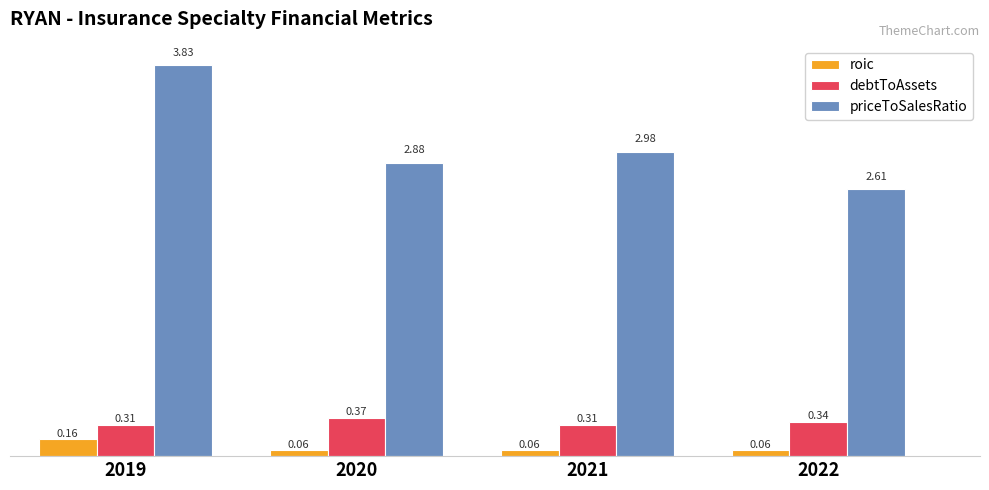

The value of priceToSalesRatio at 2019 is 6.9. True or false?

False